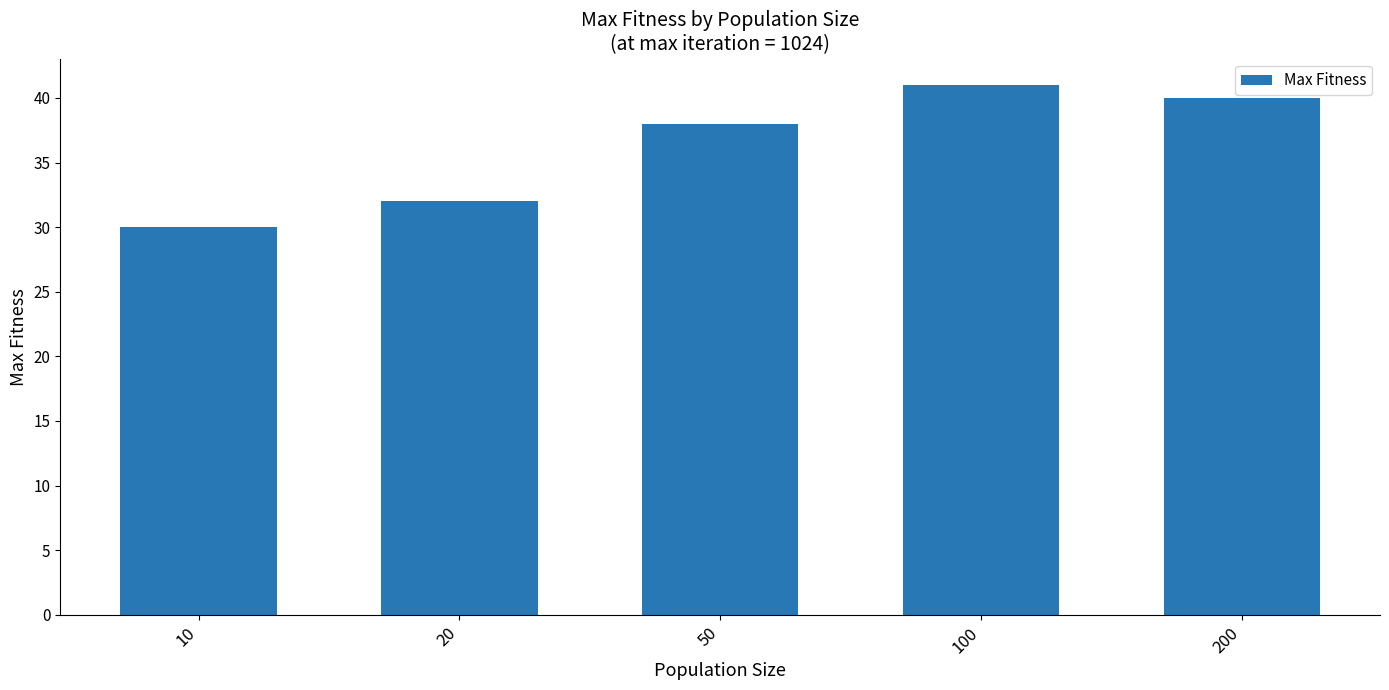

What is the value of the 1st bar from the left?

30